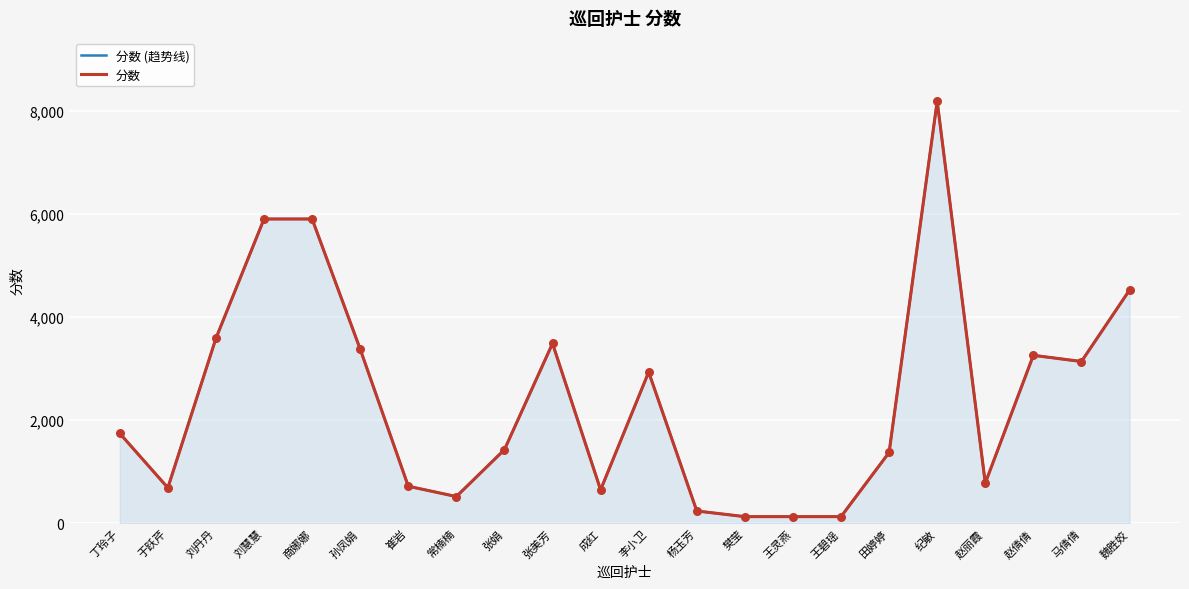

What is the total value across all series at 孙凤娟?

6760